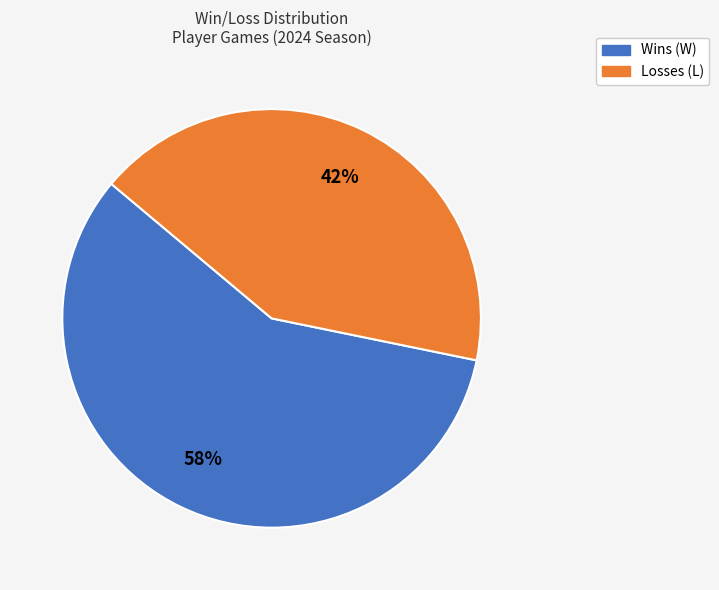

Is there a majority slice in this chart?

Yes